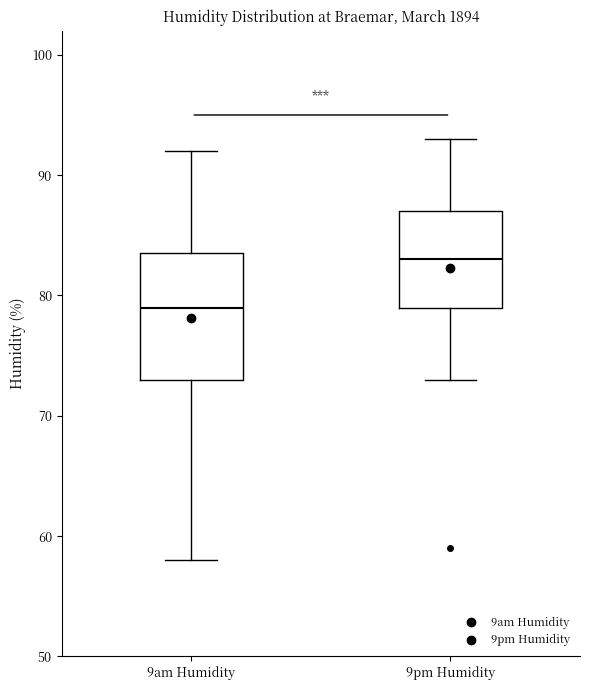

Comparing the boxes themselves (not the whiskers), which one is the tallest?

9am Humidity